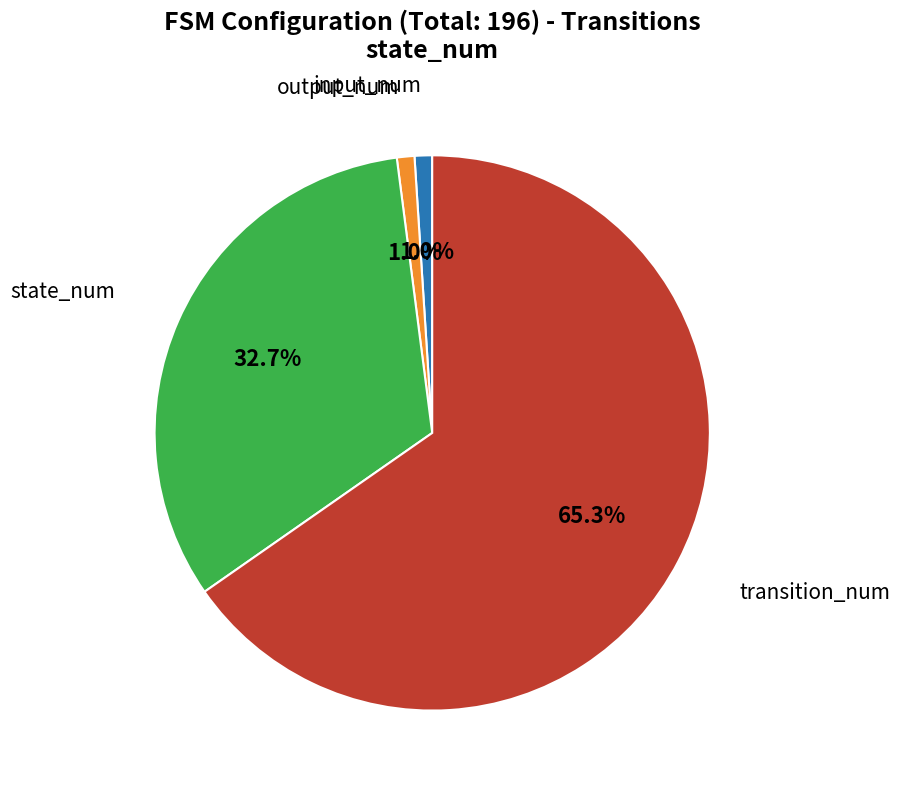

Is there any slice that represents more than half of the pie?

Yes